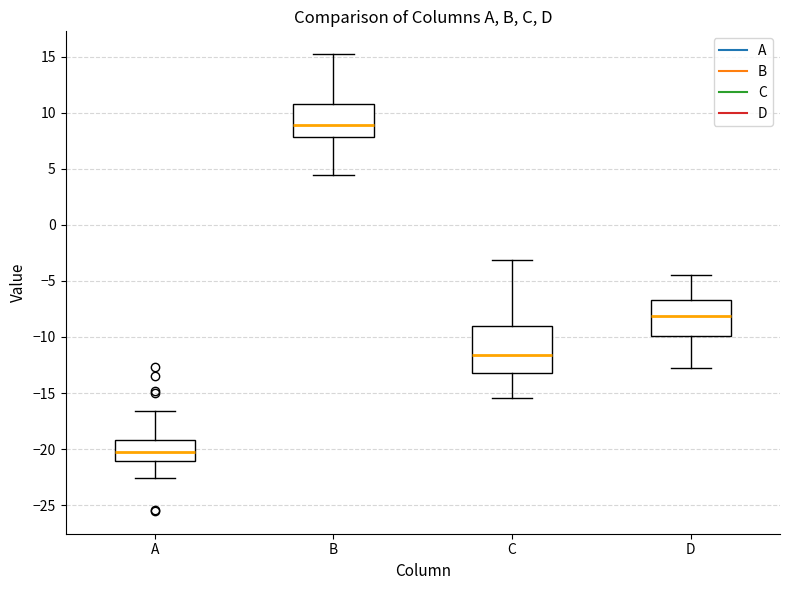

Reading left to right, transcribe this box plot: for each box, give where its median line is, the range the box spans, and where its two whiskers end, as read against the y-axis. The values are not printed on the chart, so give them approximately, as read against the axis.

A: median -20.0, box -21.0 to -19.0, whiskers -22.5 to -16.5
B: median 9.0, box 8.0 to 11.0, whiskers 4.5 to 15.0
C: median -11.5, box -13.0 to -9.0, whiskers -15.5 to -3.0
D: median -8.0, box -10.0 to -6.5, whiskers -12.5 to -4.5